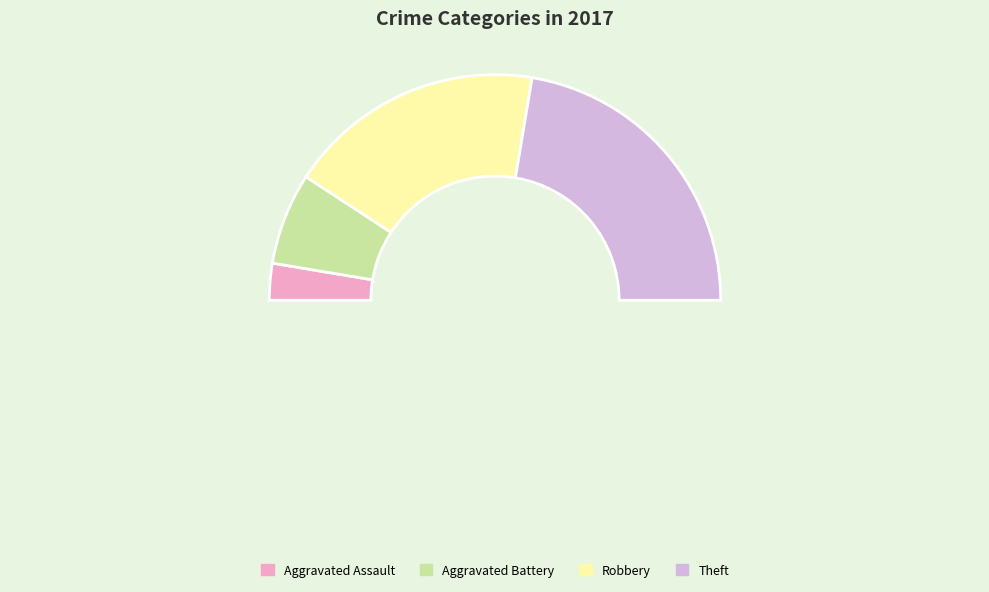

To the nearest percent, what is the combined percentage of Aggravated Battery and Robbery?

50%